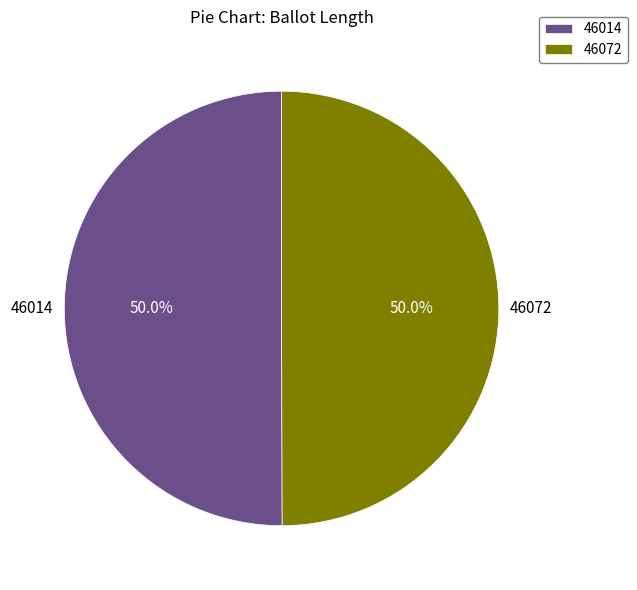

Count the number of slices in the pie.

2